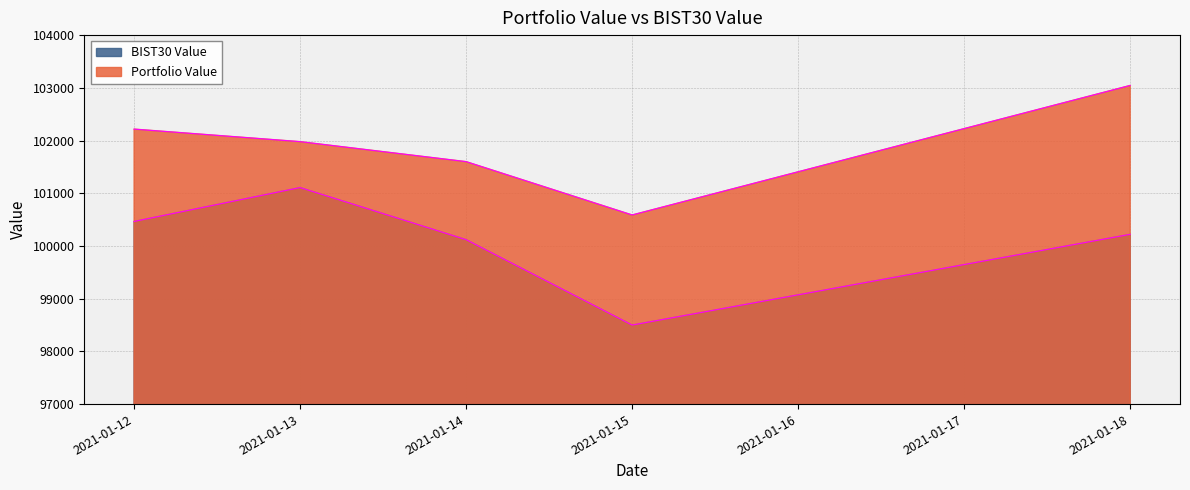

What is the sum of the Portfolio Value values at 2021-01-13 and 2021-01-18?

205023.6